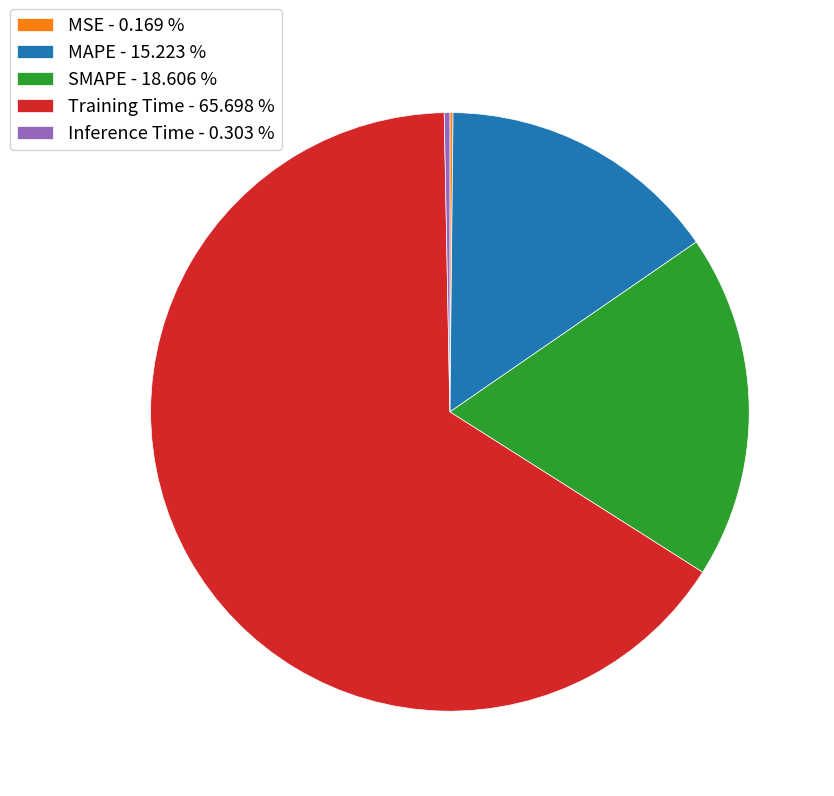

Is Training Time - 65.698 % the majority of the pie?

Yes